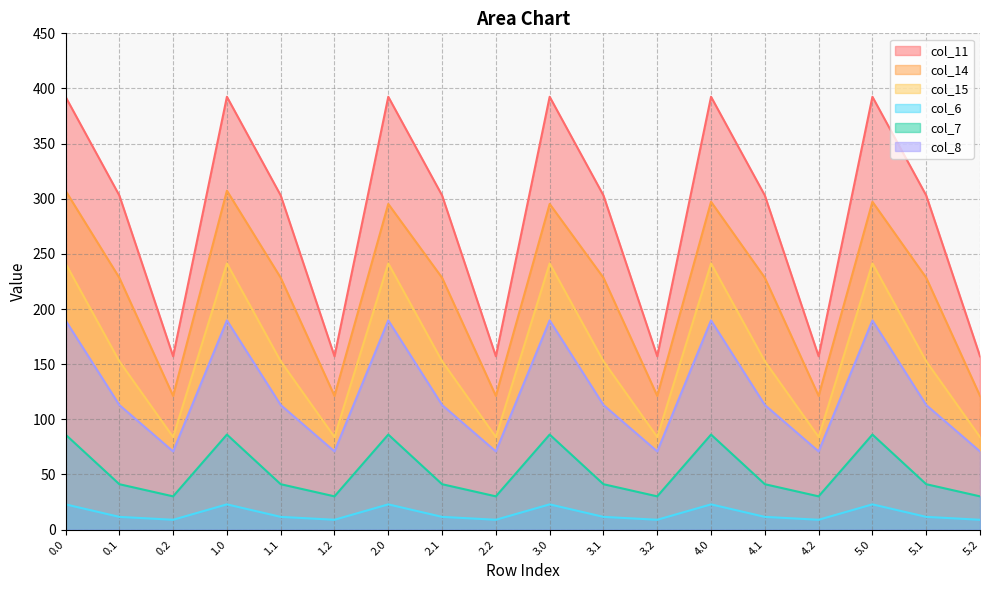

Is it true that col_15 equals 142.7 at 1.0?

False